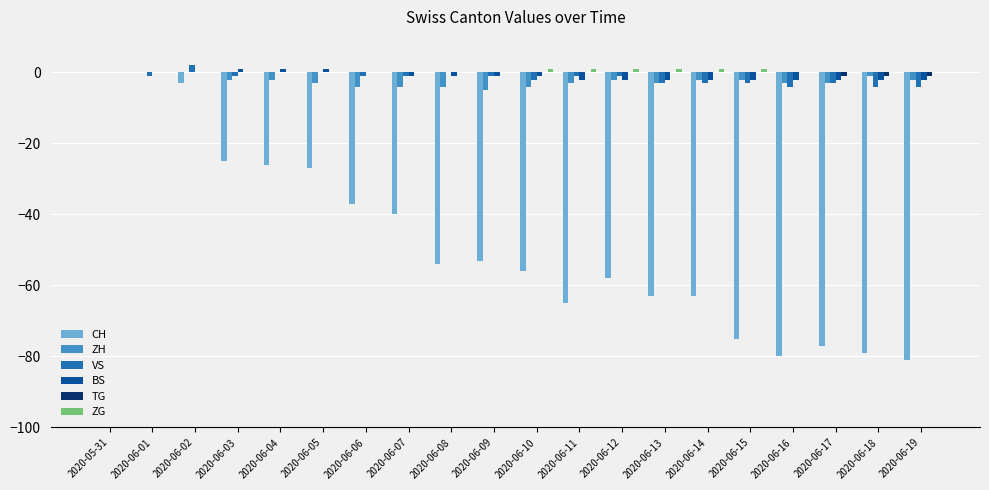

Count the number of data series in this chart.

6